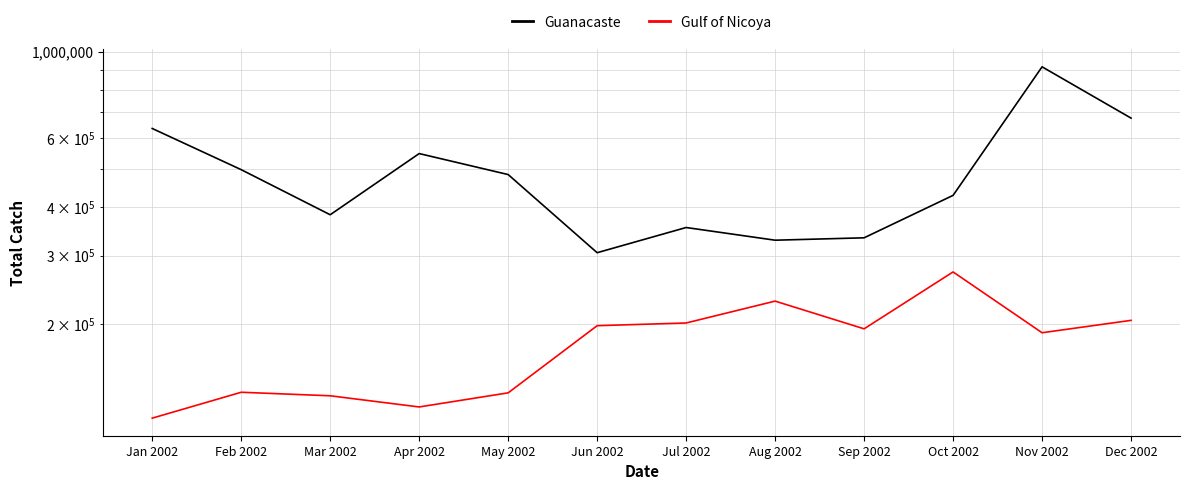

What are all the series names shown in the legend?

Guanacaste, Gulf of Nicoya